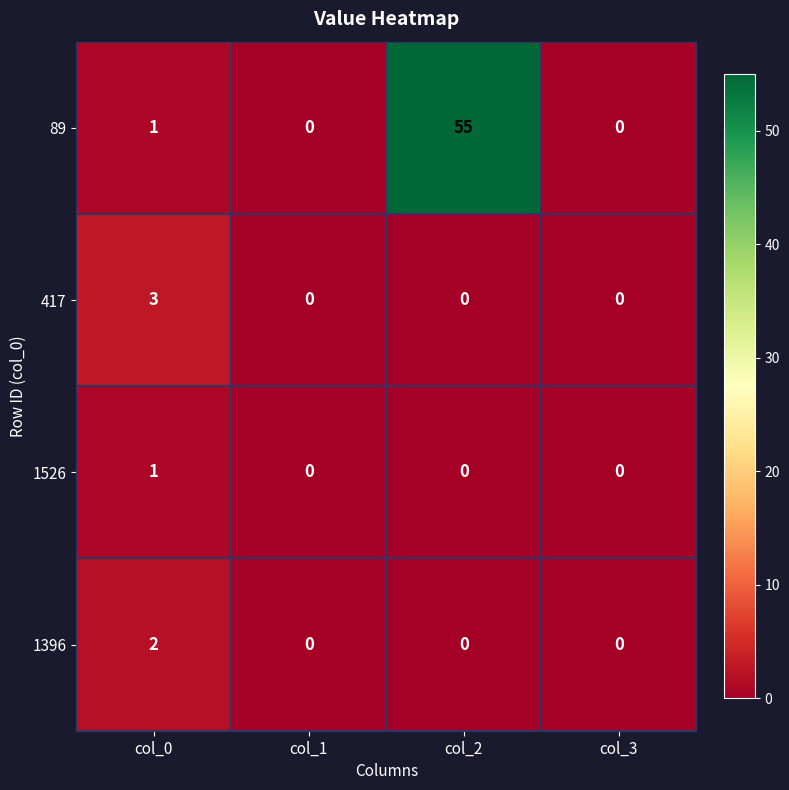

Reading left to right, what are all the values shown in this chart?

89: col_0=1	col_1=0	col_2=55	col_3=0
417: col_0=3	col_1=0	col_2=0	col_3=0
1526: col_0=1	col_1=0	col_2=0	col_3=0
1396: col_0=2	col_1=0	col_2=0	col_3=0